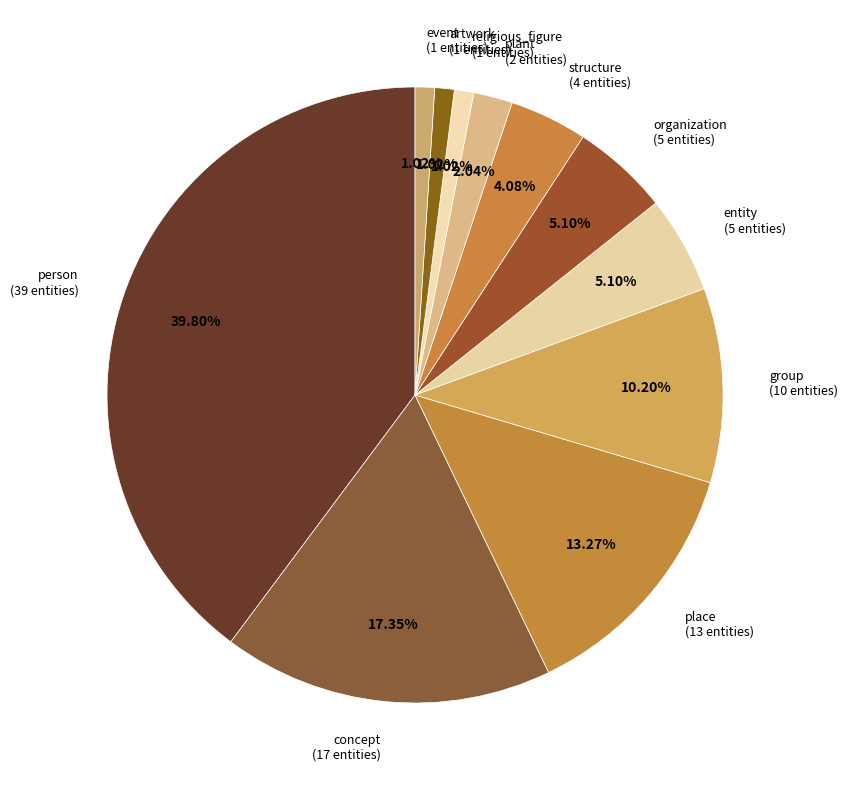

To the nearest percent, what is the average slice percentage?

9%